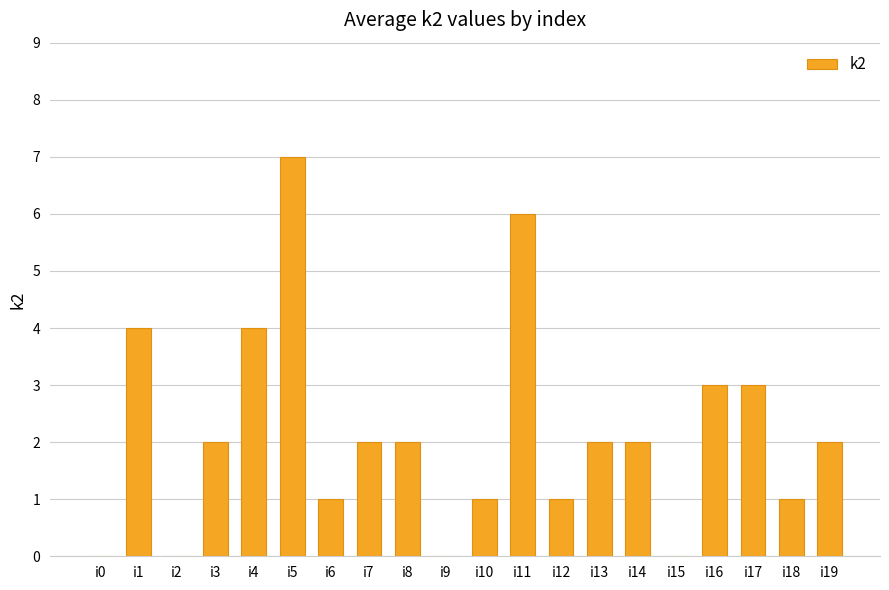

The value at i7 is 3. True or false?

False